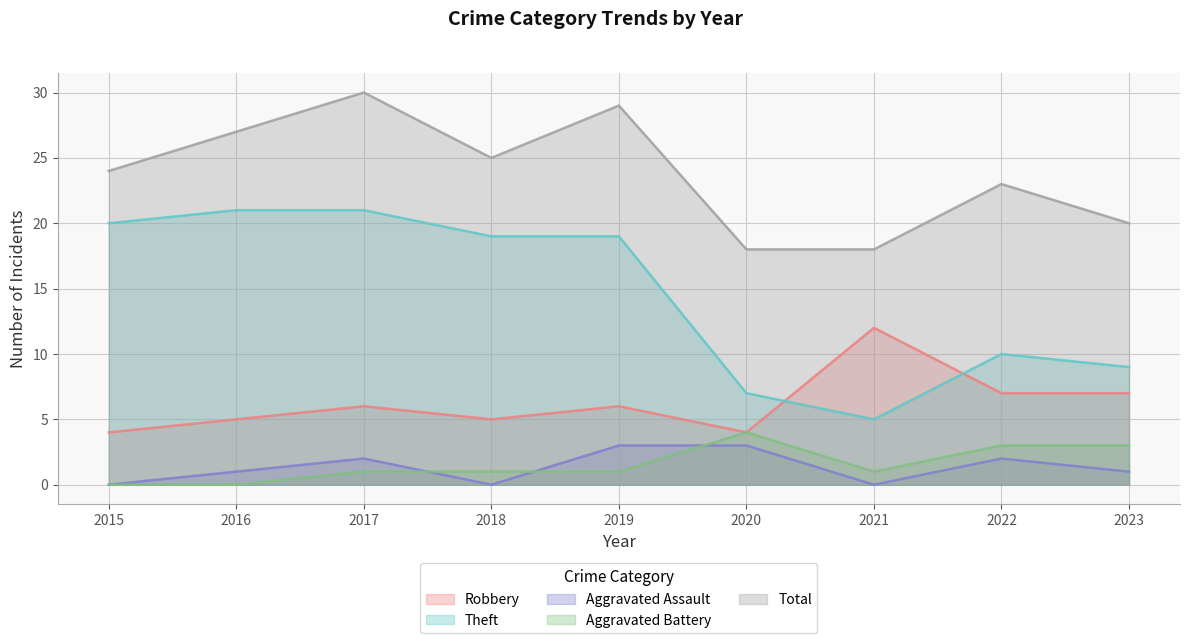

How many lines are shown in the chart?

5